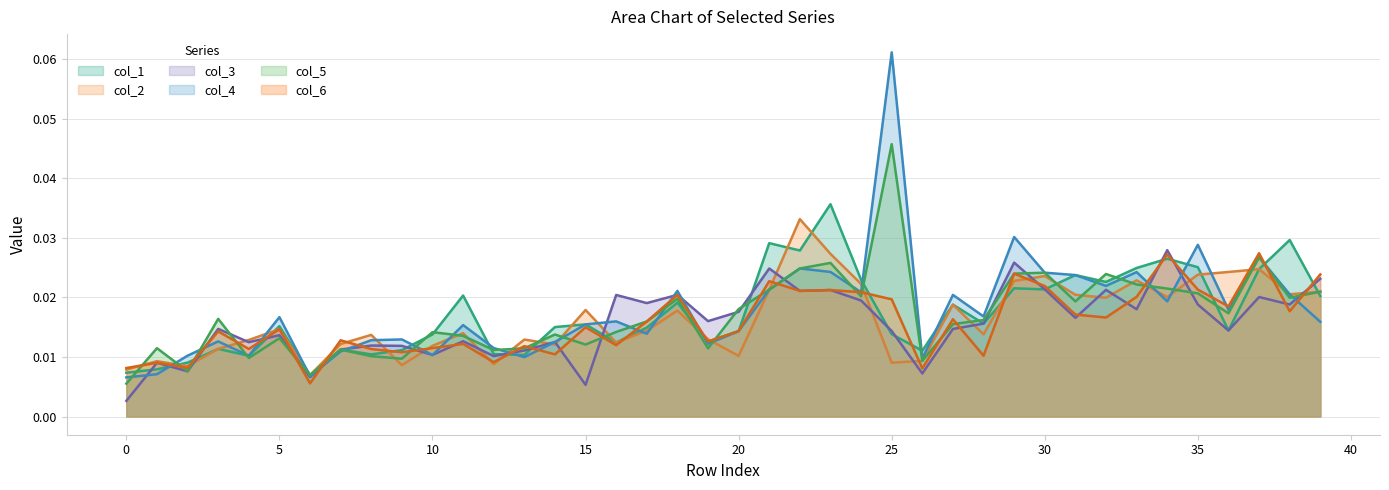

At which category is the sum across all series the highest?

25